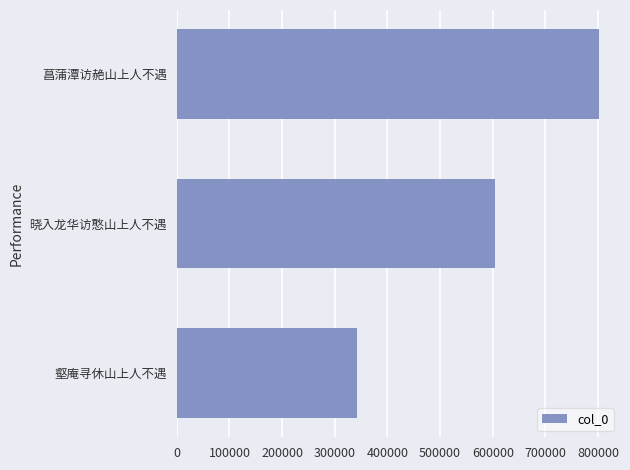

Rank the categories by value from highest to lowest.

菖蒲潭访赩山上人不遇, 晓入龙华访憨山上人不遇, 壑庵寻休山上人不遇